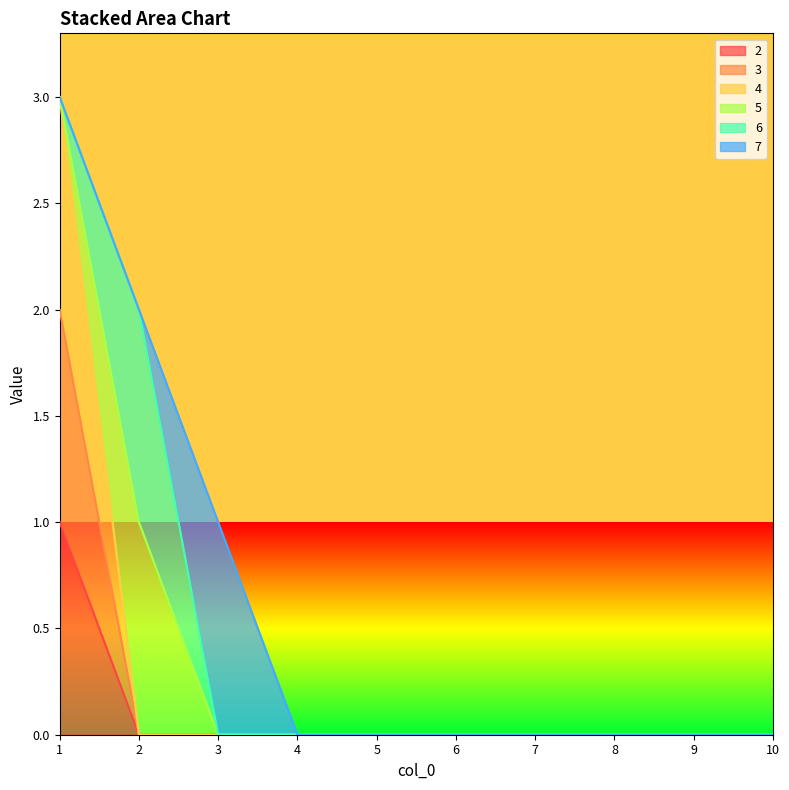

The value of 3 at 2 is 0. True or false?

True